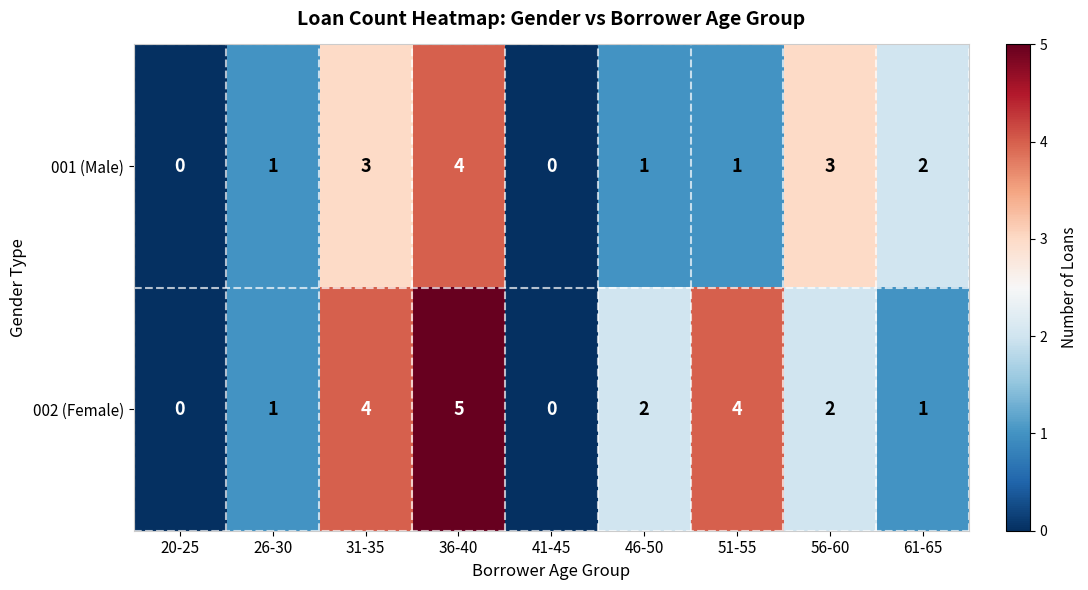

Which series has the largest total across all categories?

002 (Female)